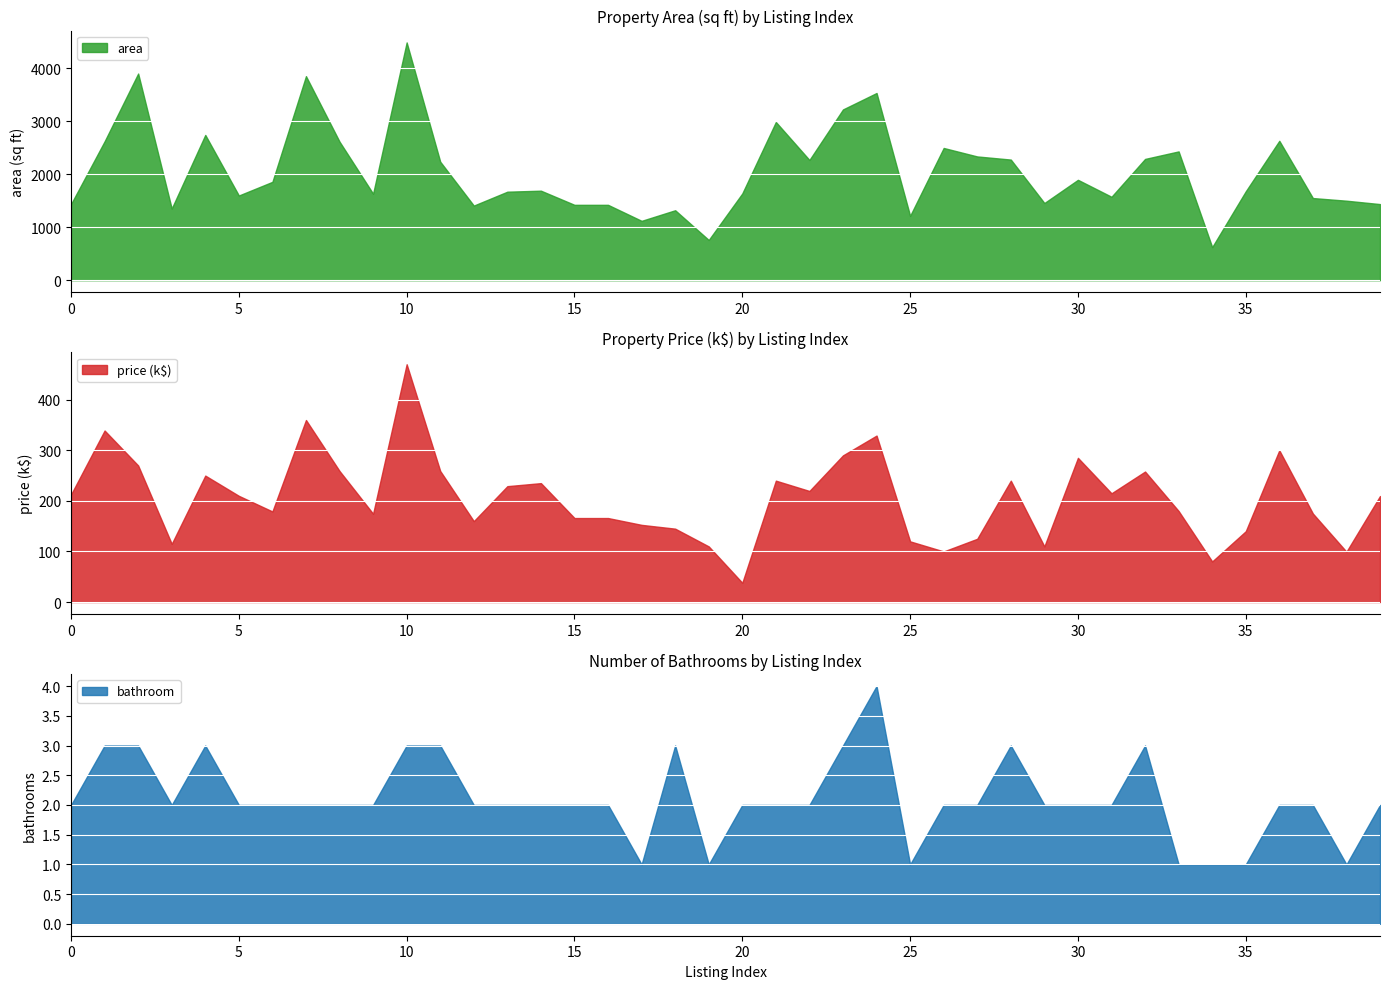

What are all the series names shown in the legend?

area, price, bathroom